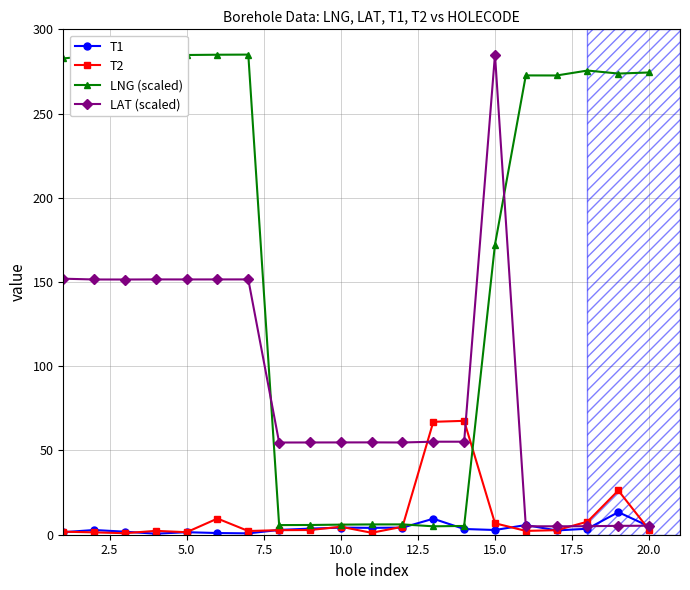

True or false: T1 has more than 0 points higher than both neighbors.

True